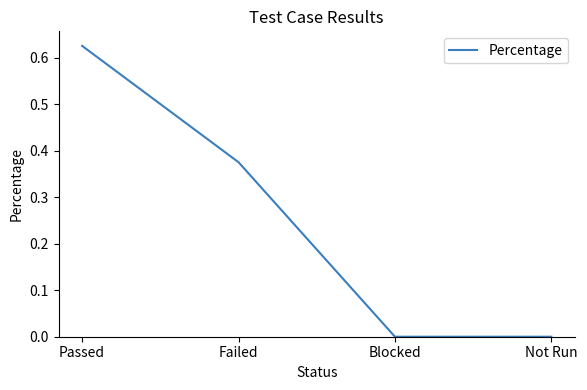

What is the sum of all values?

1.0